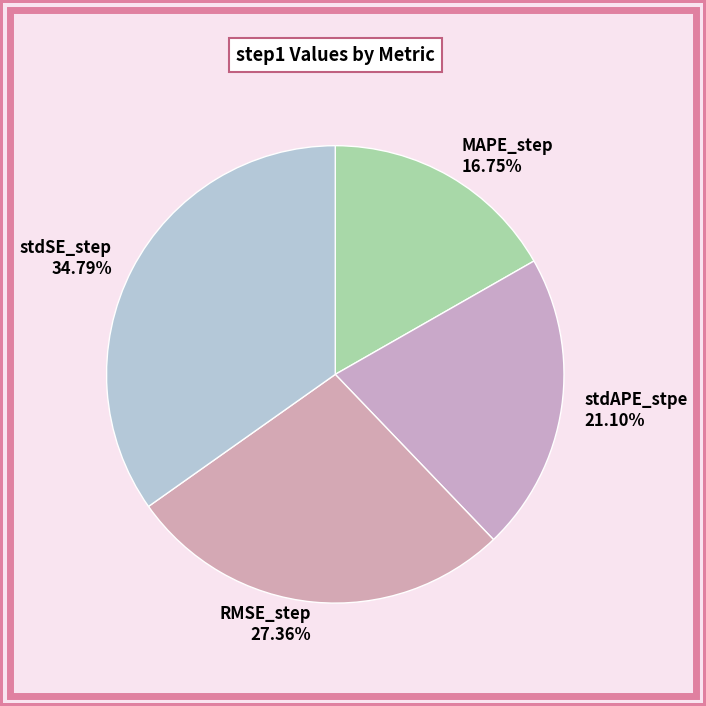

Which has a higher value, RMSE_step or stdSE_step?

stdSE_step